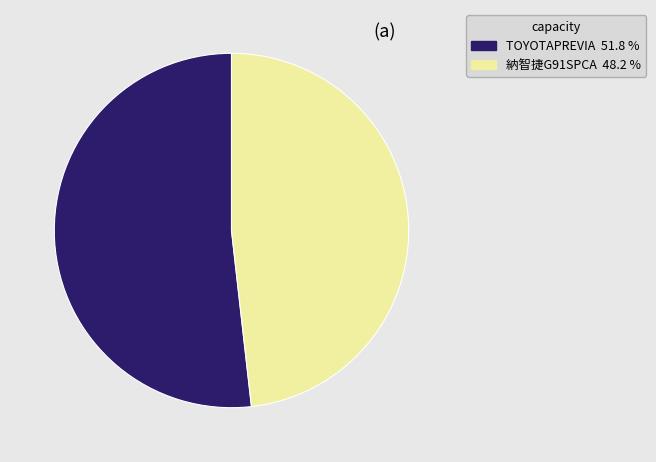

Rank the categories by value from highest to lowest.

TOYOTAPREVIA, 納智捷G91SPCA